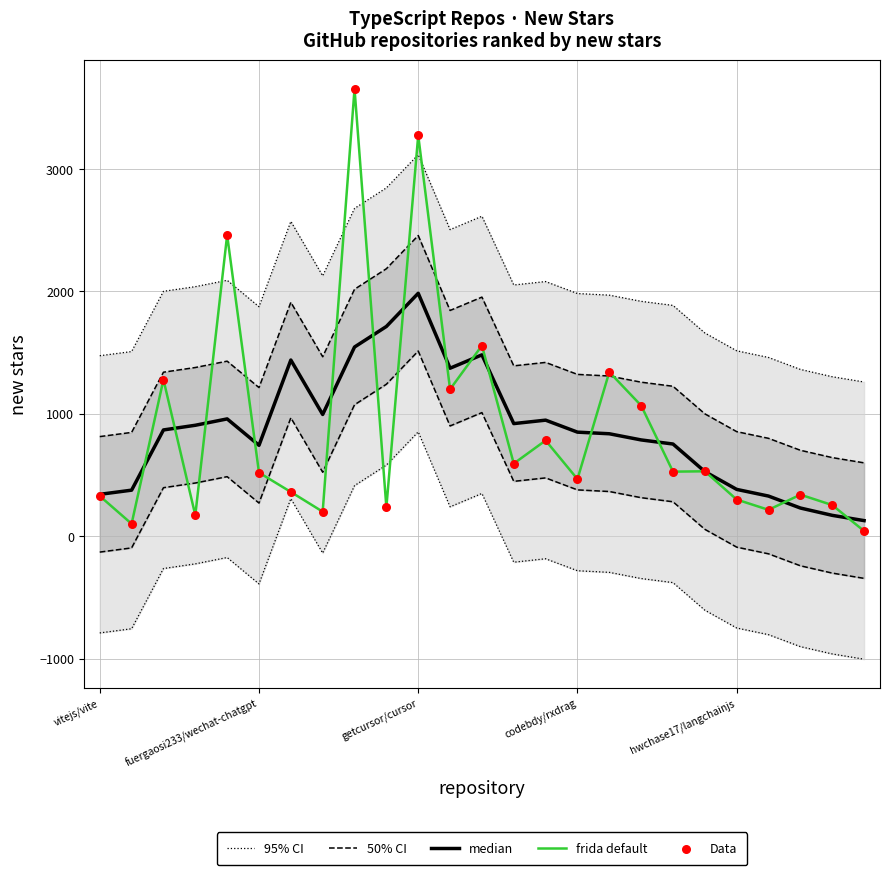

At which category is the sum across all series the highest?

getcursor/cursor